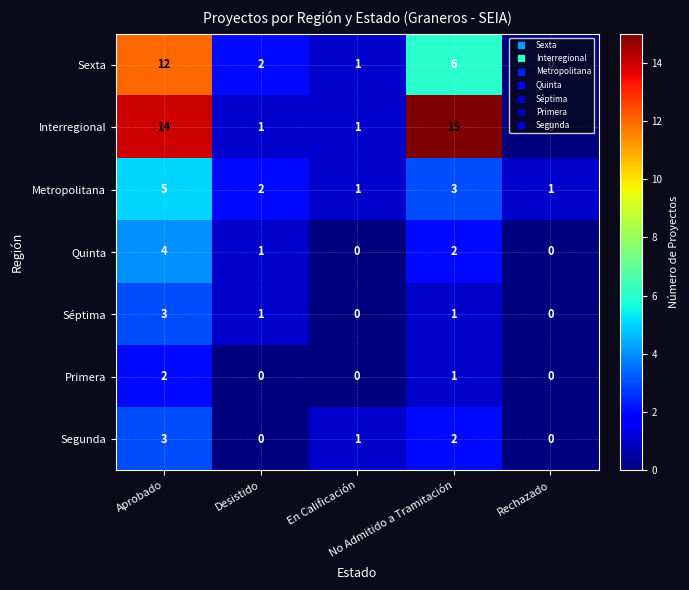

What is the difference between the maximum and second lowest values in the Segunda series?

3